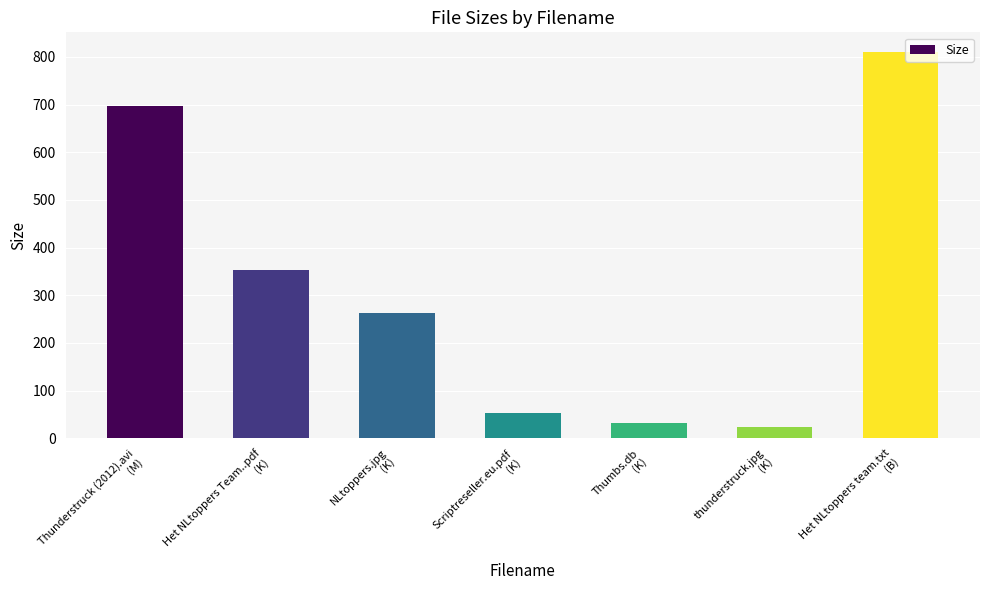

What position from the left is thunderstruck.jpg
(K)?

6